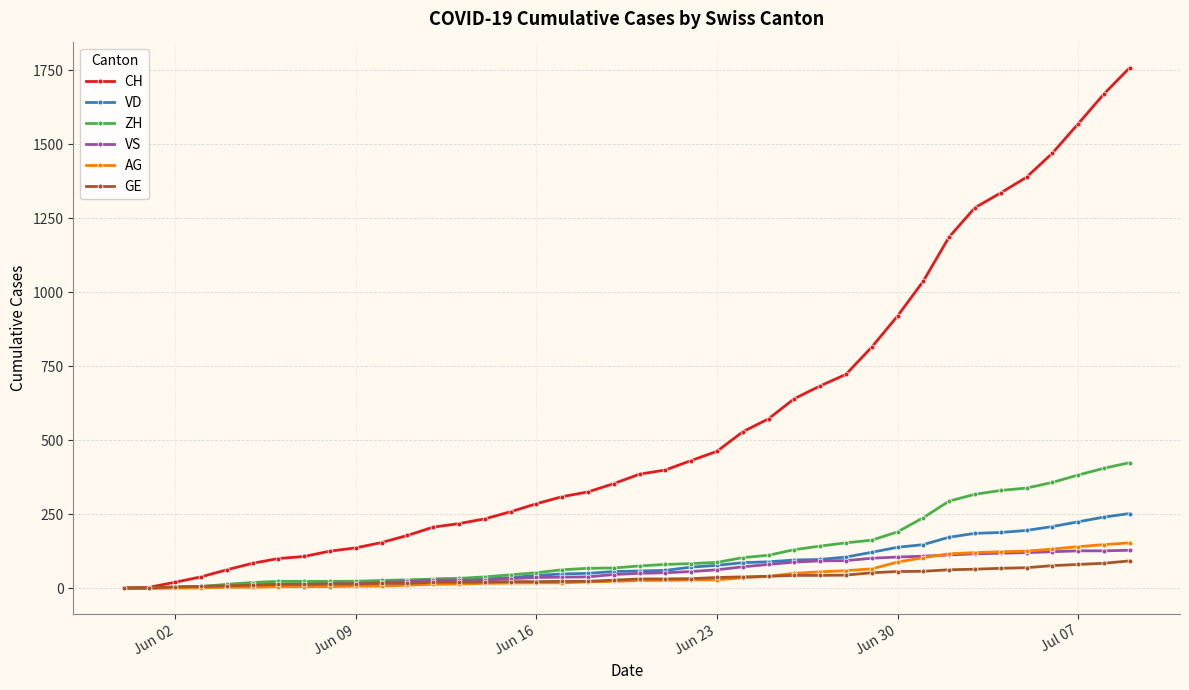

What is the greatest value displayed?

1758